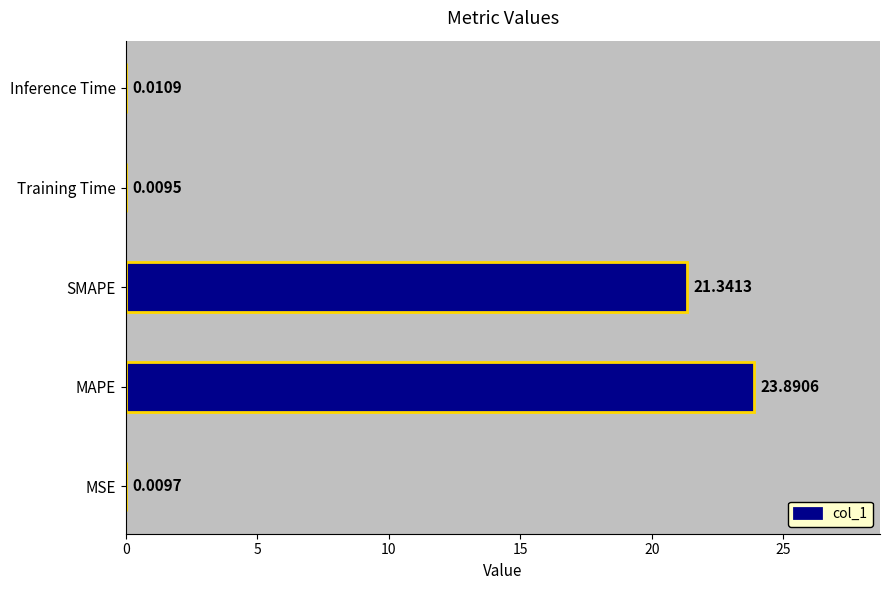

Which label corresponds to the largest value in the chart?

MAPE